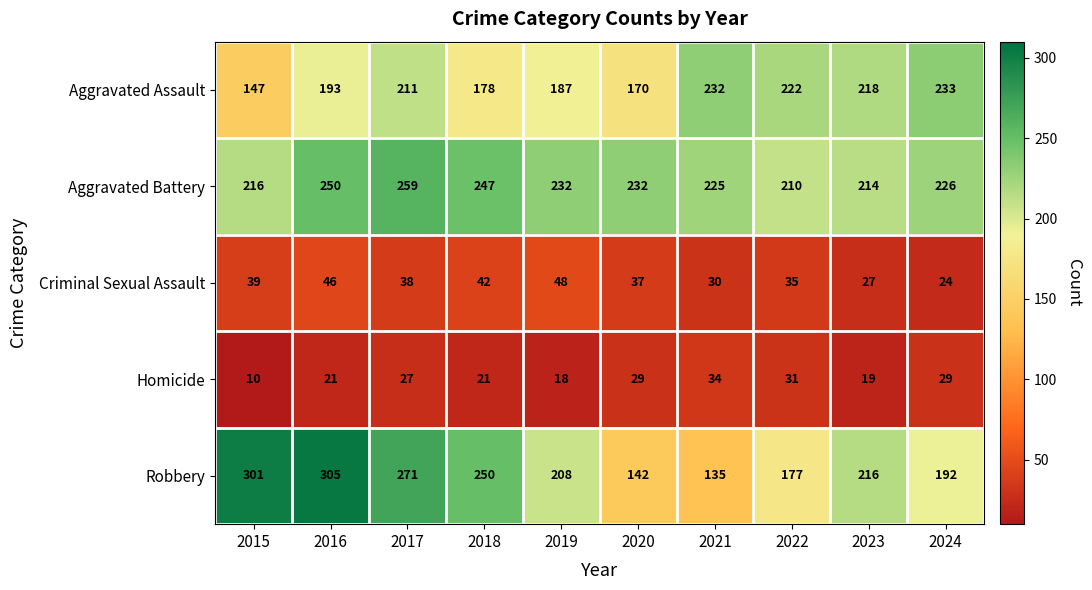

Rank the series at 2018 from lowest to highest value.

Homicide, Criminal Sexual Assault, Aggravated Assault, Aggravated Battery, Robbery